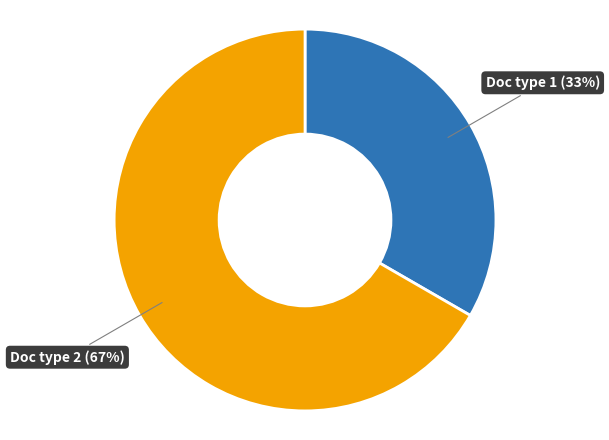

To the nearest percent, what is the average slice percentage?

50%